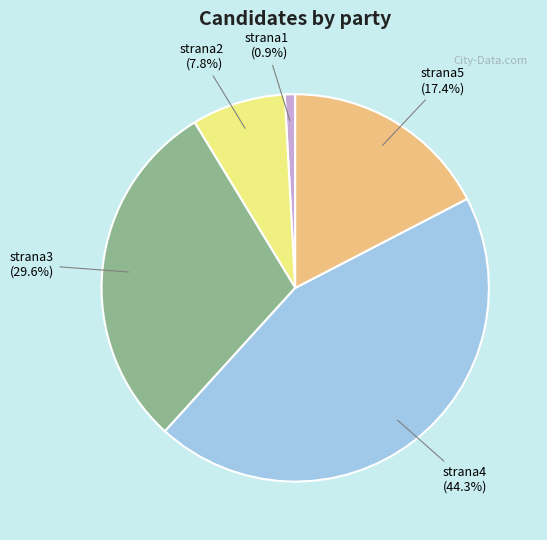

What percentage is NOT represented by strana2?

92.2%